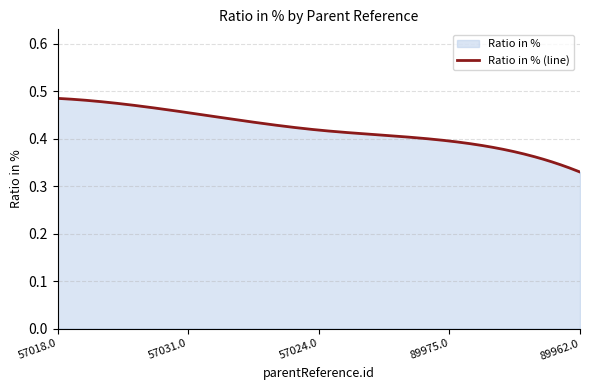

Does the chart have visible grid lines?

Yes